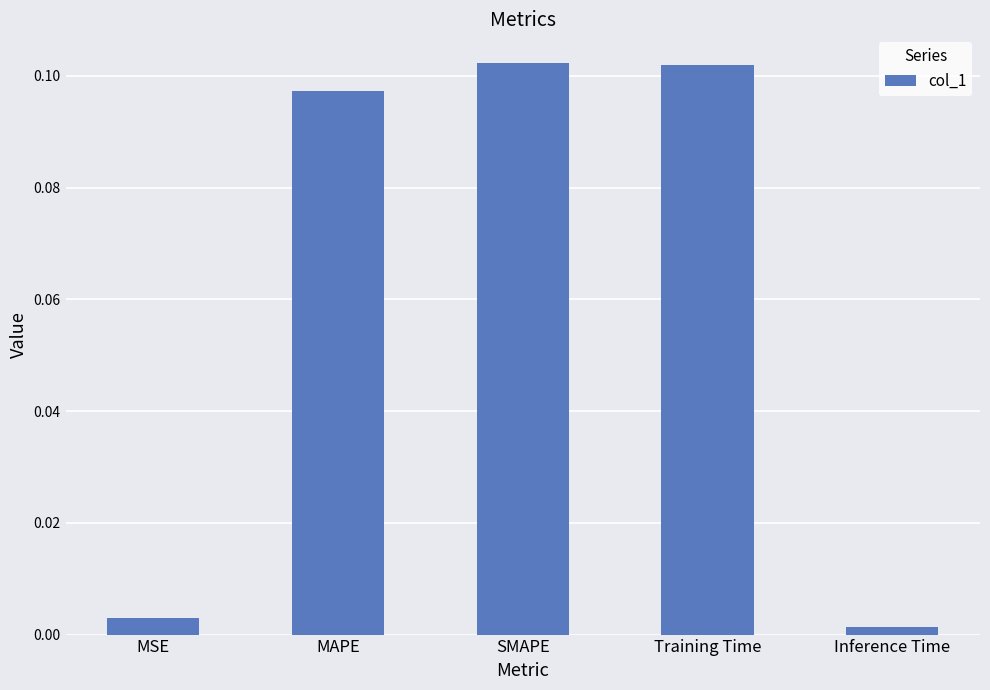

Which has a higher value, MSE or Inference Time?

MSE